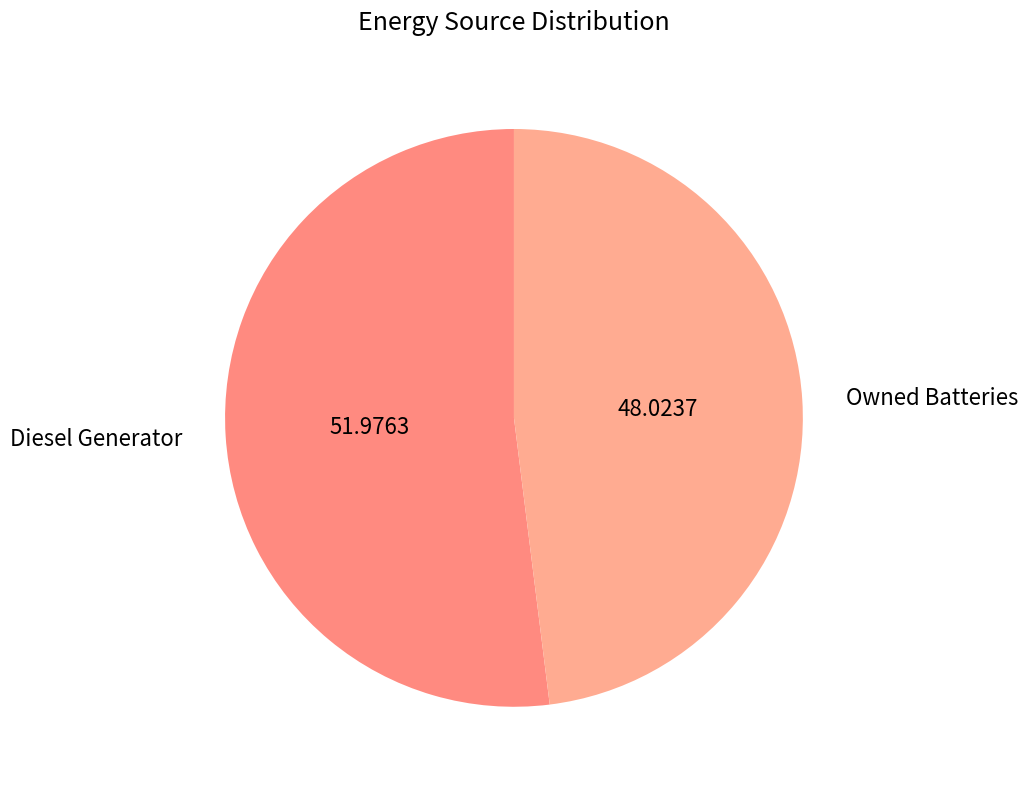

Which slice is the smallest?

Owned Batteries